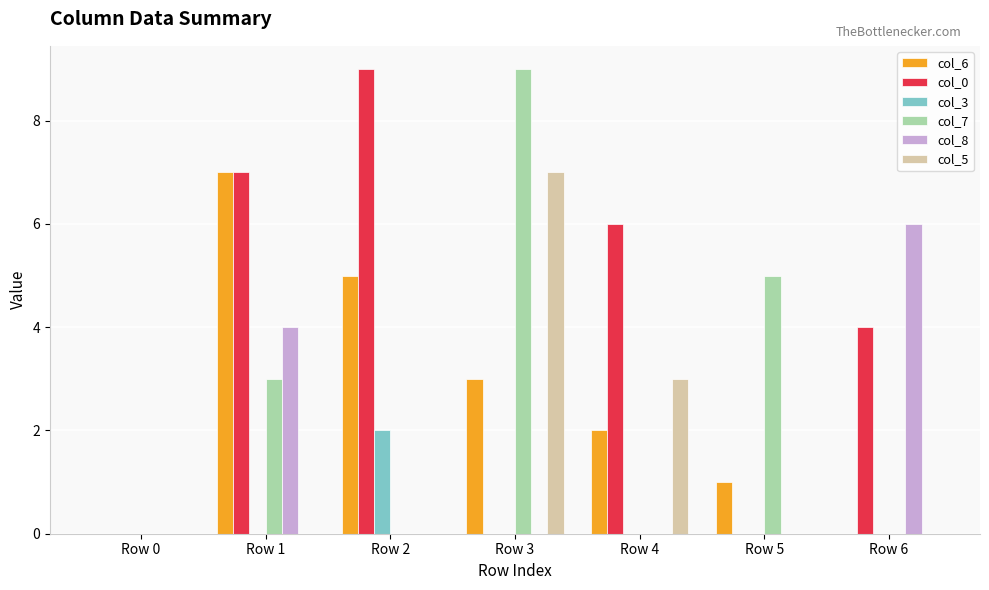

Which series has the largest total across all categories?

col_0